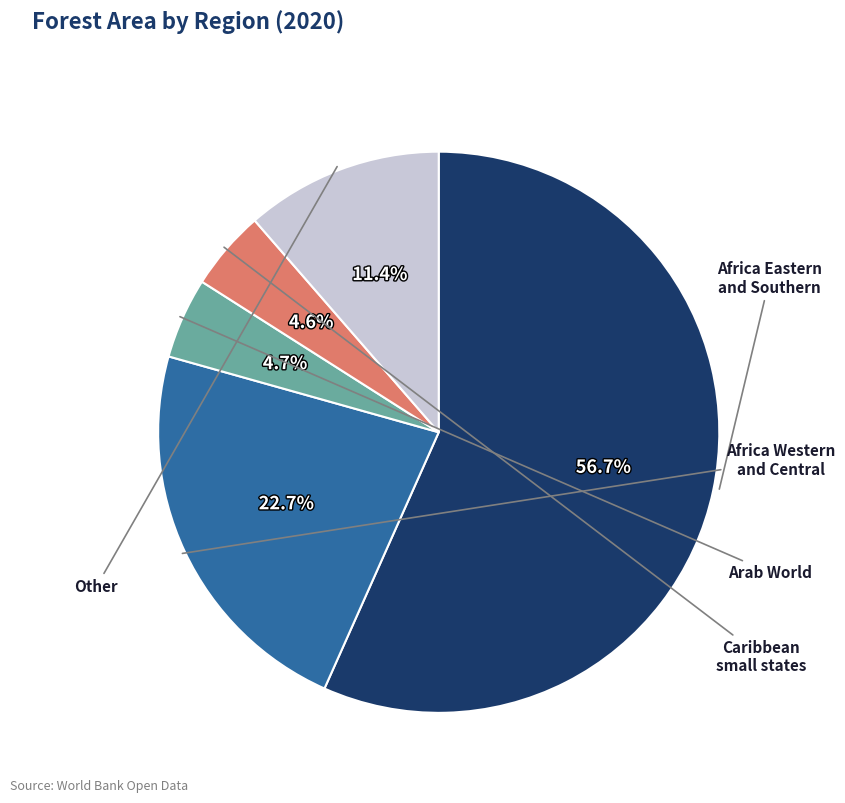

Is there any slice that represents more than half of the pie?

Yes